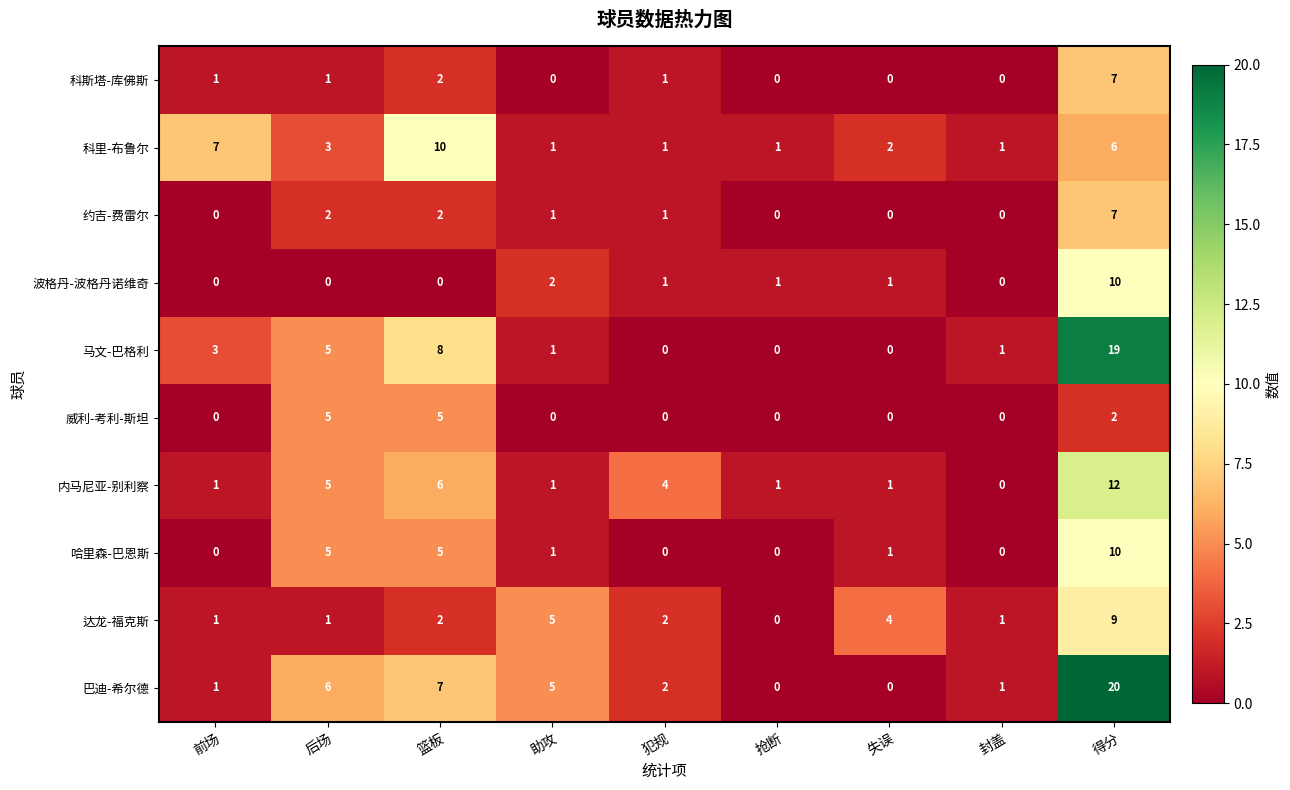

The 威利-考利-斯坦 series shows 2 at 得分. True or false?

True